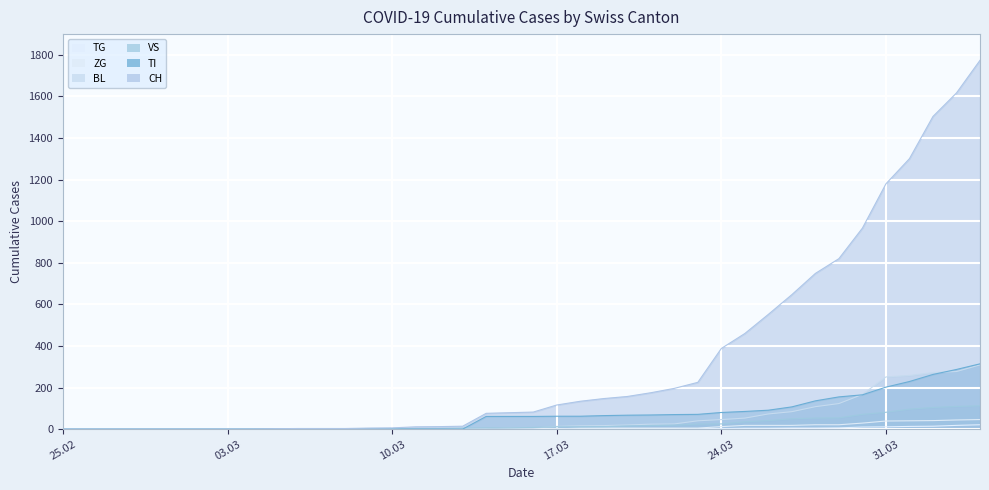

Which has a higher value, 2020-03-11 or 2020-03-26?

2020-03-26